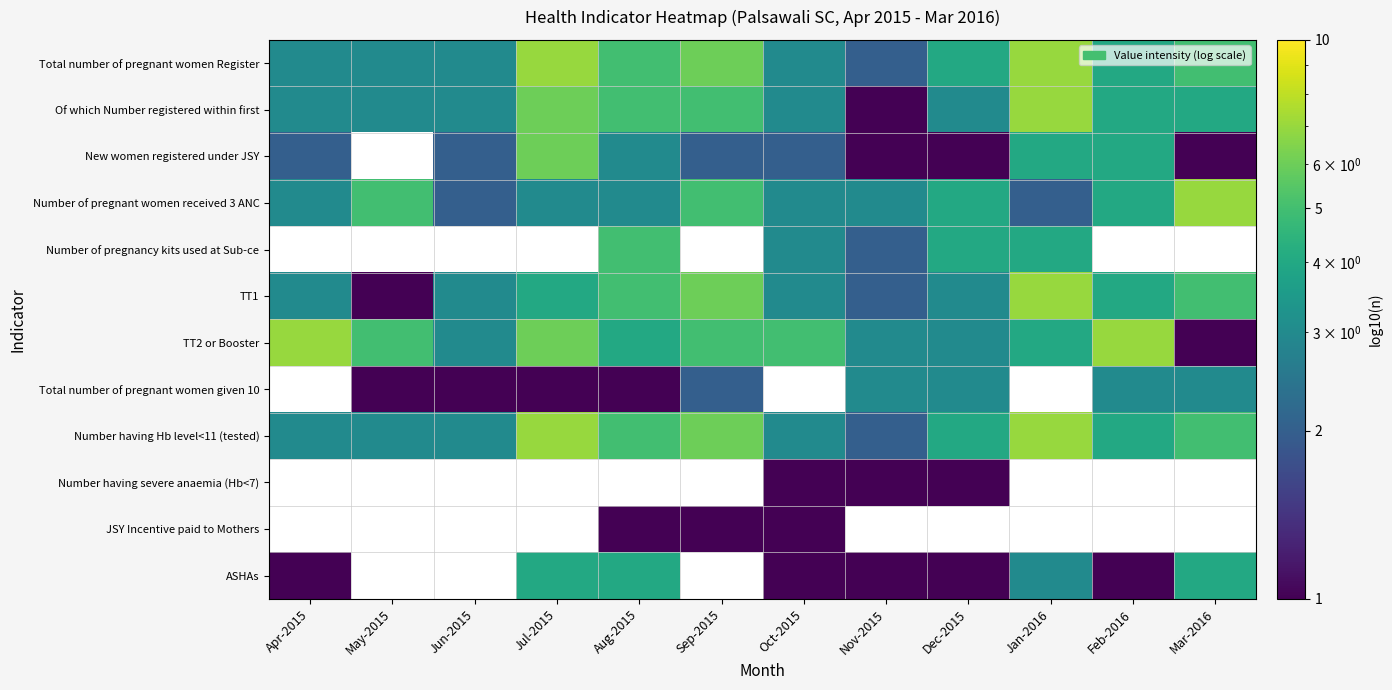

At which label does Number having Hb level<11 (tested) reach its peak?

Jul-2015